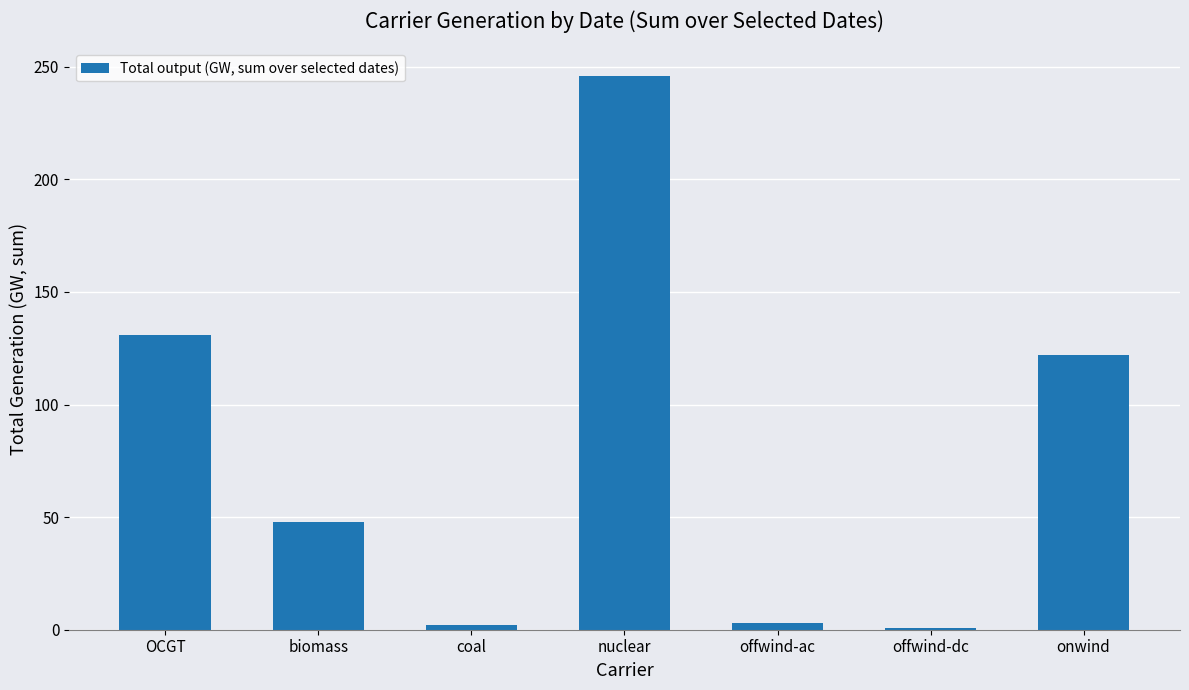

Is it true that the value at OCGT is 130.7?

True